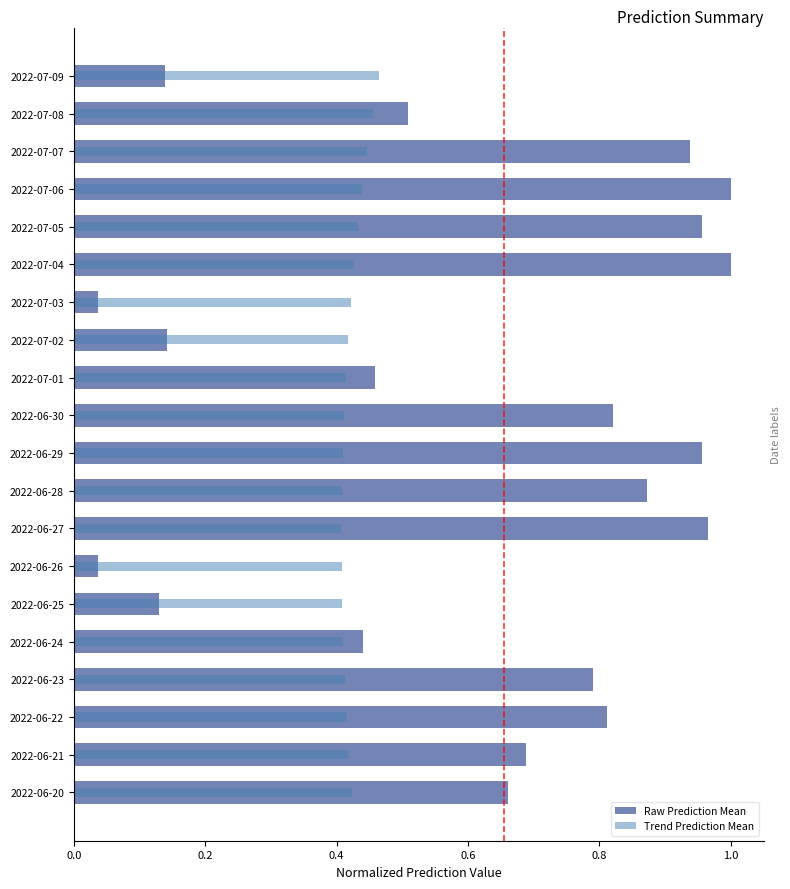

What is the sum of the Trend Prediction Mean values at 2022-07-01 and 2022-06-20?

0.8